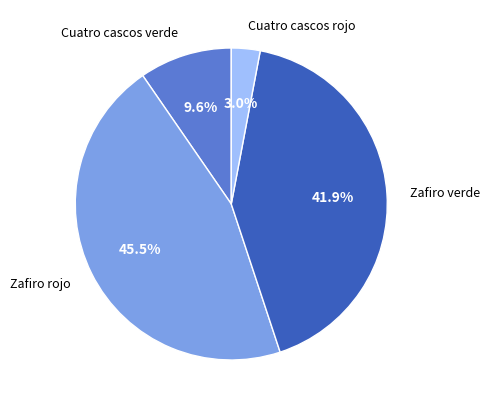

Between Cuatro cascos verde and Cuatro cascos rojo, which is larger?

Cuatro cascos verde